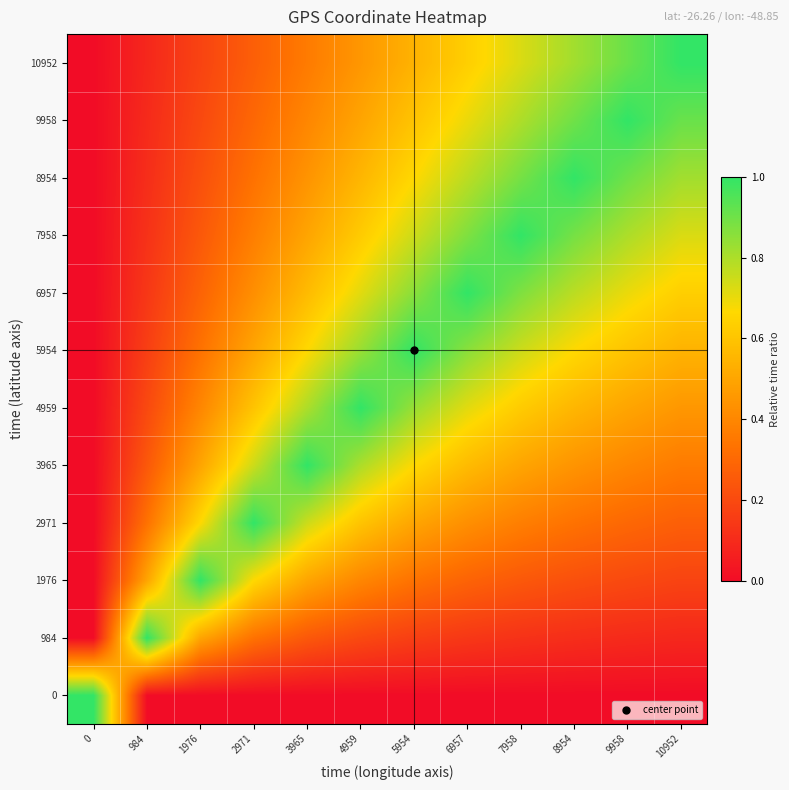

Reading left to right, what are all the values shown in this chart?

0: 0=1.0	984=0.0	1976=0.0	2971=0.0	3965=0.0	4959=0.0	5954=0.0	6957=0.0	7958=0.0	8954=0.0	9958=0.0	10952=0.0
984: 0=0.0	984=1.0	1976=0.5	2971=0.3	3965=0.2	4959=0.2	5954=0.2	6957=0.1	7958=0.1	8954=0.1	9958=0.1	10952=0.1
1976: 0=0.0	984=0.5	1976=1.0	2971=0.7	3965=0.5	4959=0.4	5954=0.3	6957=0.3	7958=0.2	8954=0.2	9958=0.2	10952=0.2
2971: 0=0.0	984=0.3	1976=0.7	2971=1.0	3965=0.7	4959=0.6	5954=0.5	6957=0.4	7958=0.4	8954=0.3	9958=0.3	10952=0.3
3965: 0=0.0	984=0.2	1976=0.5	2971=0.7	3965=1.0	4959=0.8	5954=0.7	6957=0.6	7958=0.5	8954=0.4	9958=0.4	10952=0.4
4959: 0=0.0	984=0.2	1976=0.4	2971=0.6	3965=0.8	4959=1.0	5954=0.8	6957=0.7	7958=0.6	8954=0.6	9958=0.5	10952=0.5
5954: 0=0.0	984=0.2	1976=0.3	2971=0.5	3965=0.7	4959=0.8	5954=1.0	6957=0.9	7958=0.7	8954=0.7	9958=0.6	10952=0.5
6957: 0=0.0	984=0.1	1976=0.3	2971=0.4	3965=0.6	4959=0.7	5954=0.9	6957=1.0	7958=0.9	8954=0.8	9958=0.7	10952=0.6
7958: 0=0.0	984=0.1	1976=0.2	2971=0.4	3965=0.5	4959=0.6	5954=0.7	6957=0.9	7958=1.0	8954=0.9	9958=0.8	10952=0.7
8954: 0=0.0	984=0.1	1976=0.2	2971=0.3	3965=0.4	4959=0.6	5954=0.7	6957=0.8	7958=0.9	8954=1.0	9958=0.9	10952=0.8
9958: 0=0.0	984=0.1	1976=0.2	2971=0.3	3965=0.4	4959=0.5	5954=0.6	6957=0.7	7958=0.8	8954=0.9	9958=1.0	10952=0.9
10952: 0=0.0	984=0.1	1976=0.2	2971=0.3	3965=0.4	4959=0.5	5954=0.5	6957=0.6	7958=0.7	8954=0.8	9958=0.9	10952=1.0